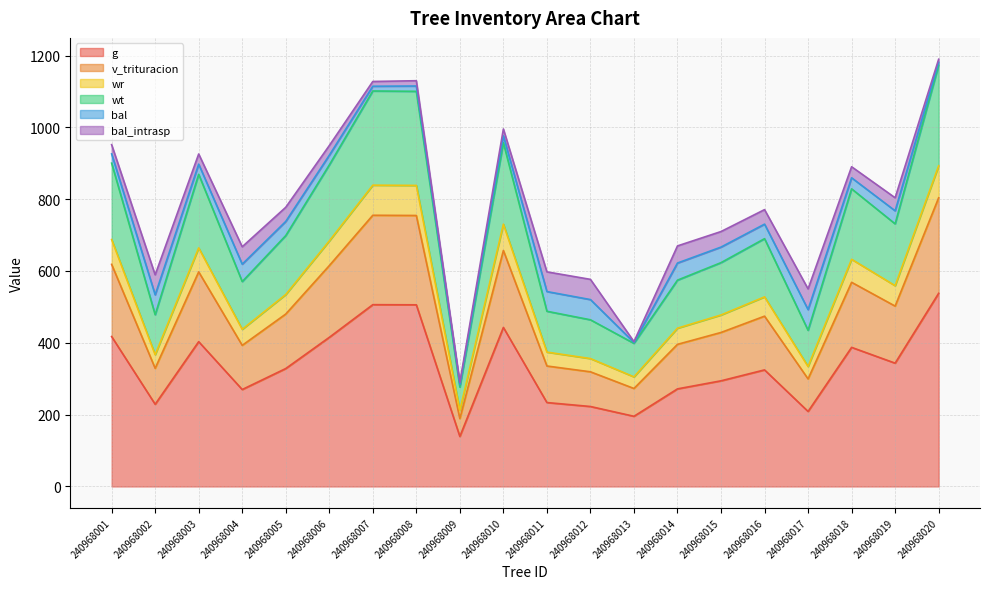

What is the value of the g point at the 17th from the left?

208.9